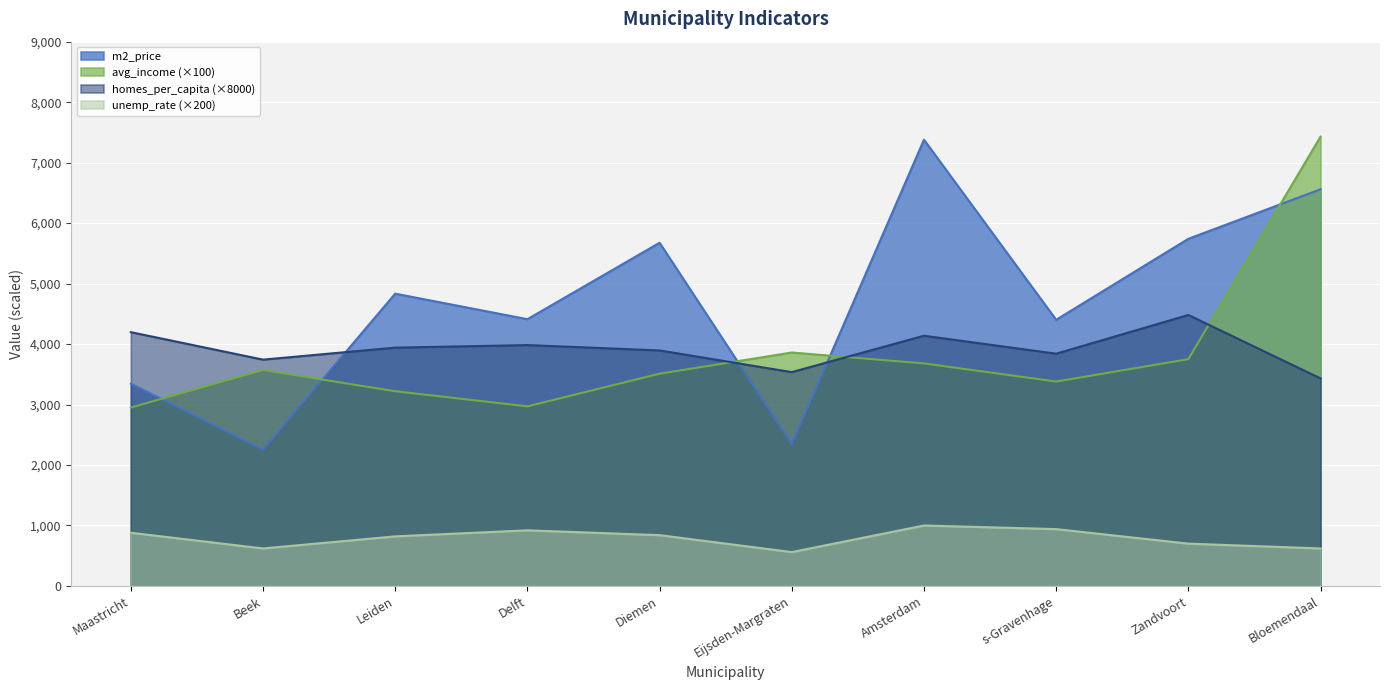

How many lines are shown in the chart?

4